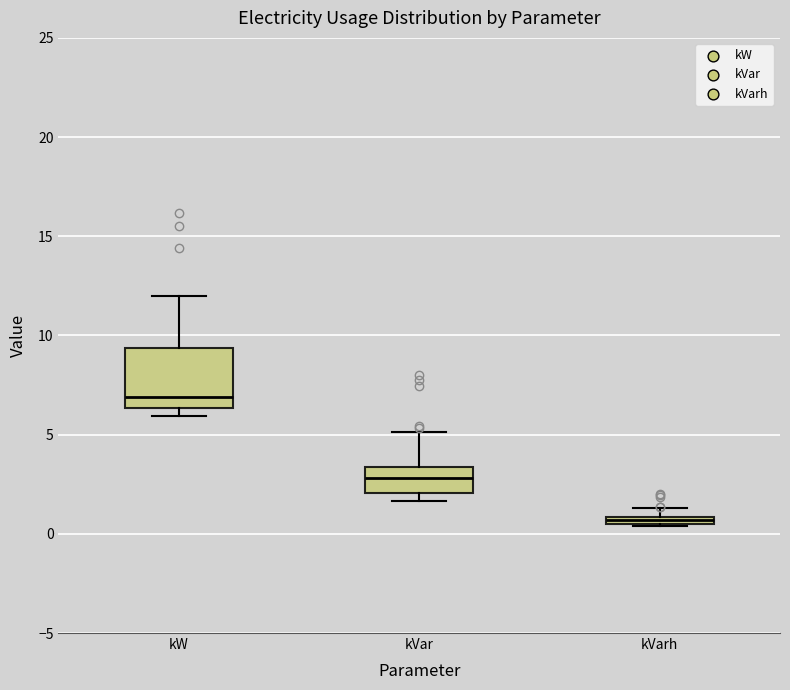

Where is the lower edge of the box for kVarh on the y-axis? The values are not printed on the chart, so give them approximately, as read against the axis.

0.5